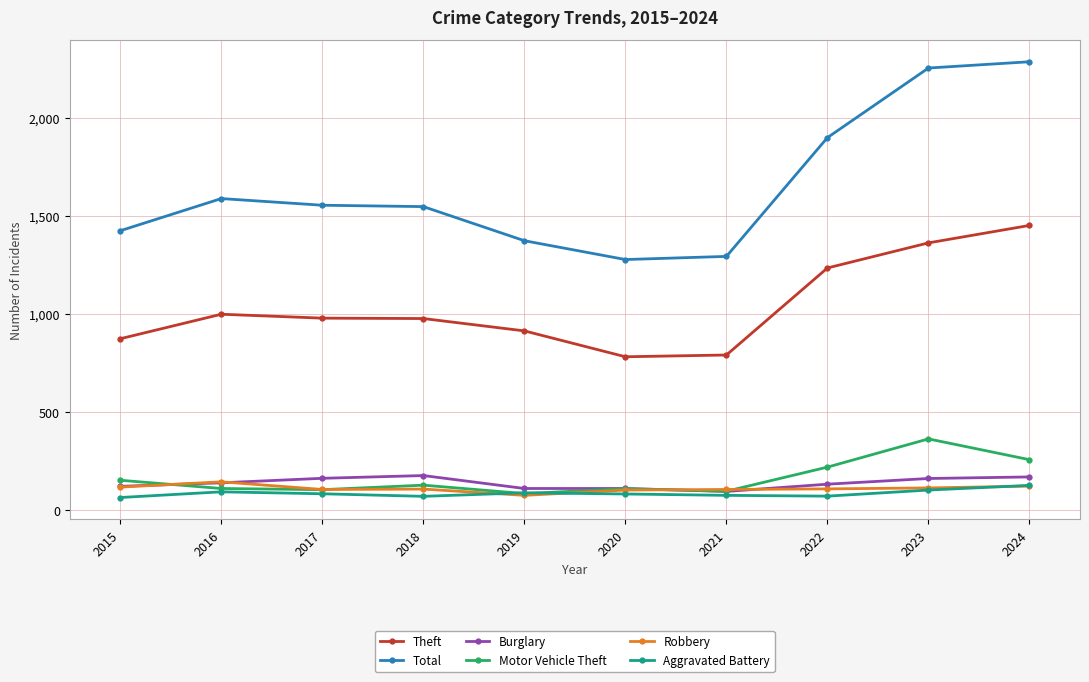

Which series has the widest spread of values?

Total